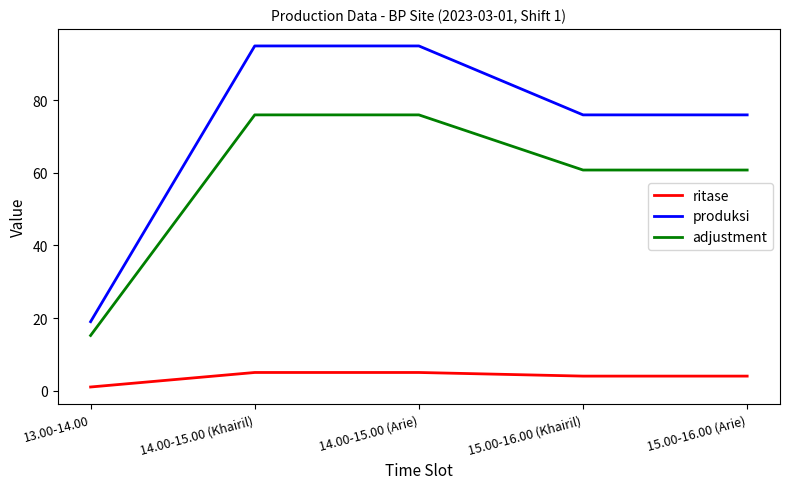

What is the sum of the ritase values at 15.00-16.00 (Arie) and 14.00-15.00 (Khairil)?

9.0